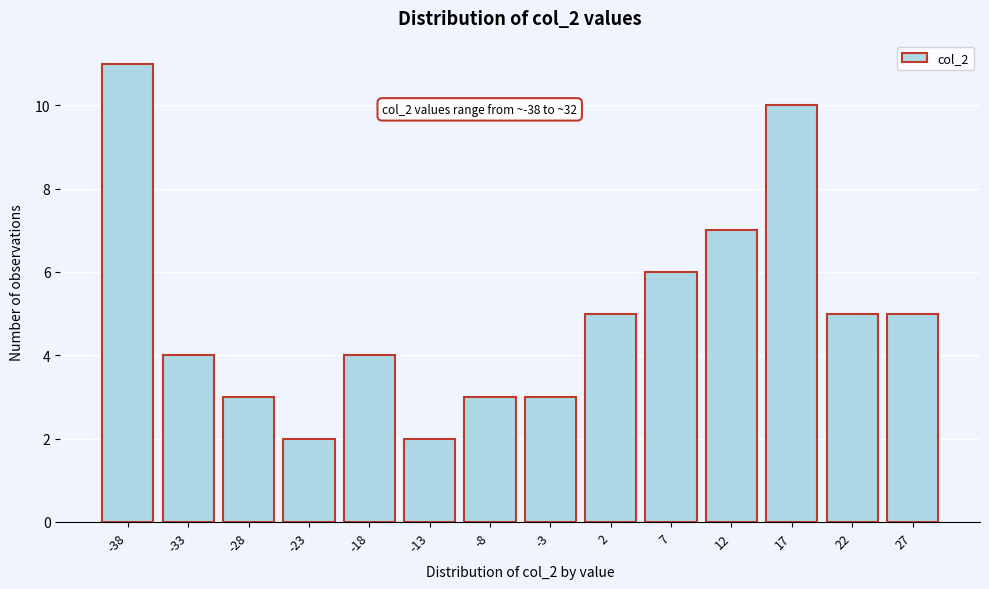

Reading left to right, what are all the values shown in this chart?

-38=11	-33=4	-28=3	-23=2	-18=4	-13=2	-8=3	-3=3	2=5	7=6	12=7	17=10	22=5	27=5